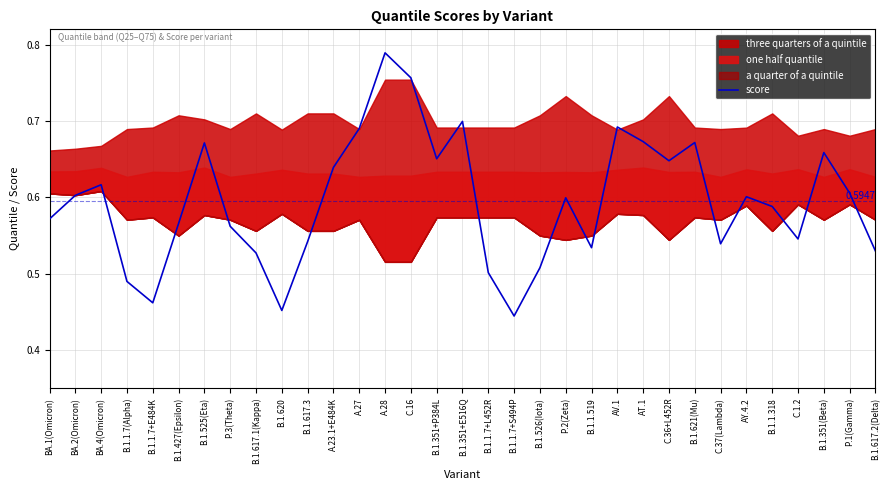

How many interior local peaks (higher than both neighbors) does the data have?

9